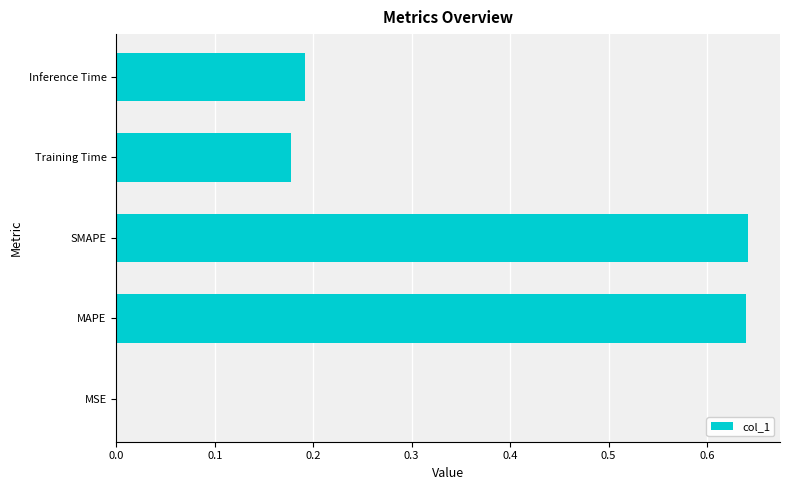

The chart shows a value of 0.0 at MSE. True or false?

True